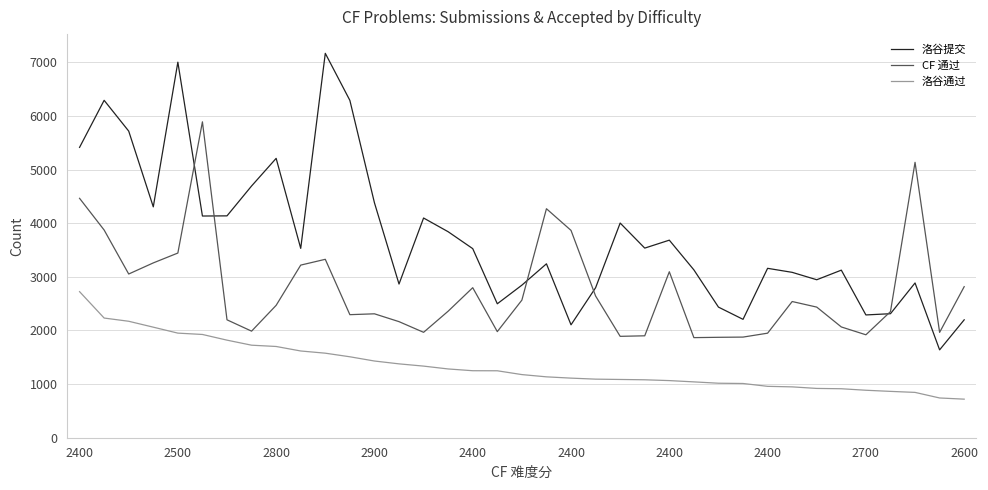

What are all the series names shown in the legend?

洛谷提交, CF 通过, 洛谷通过